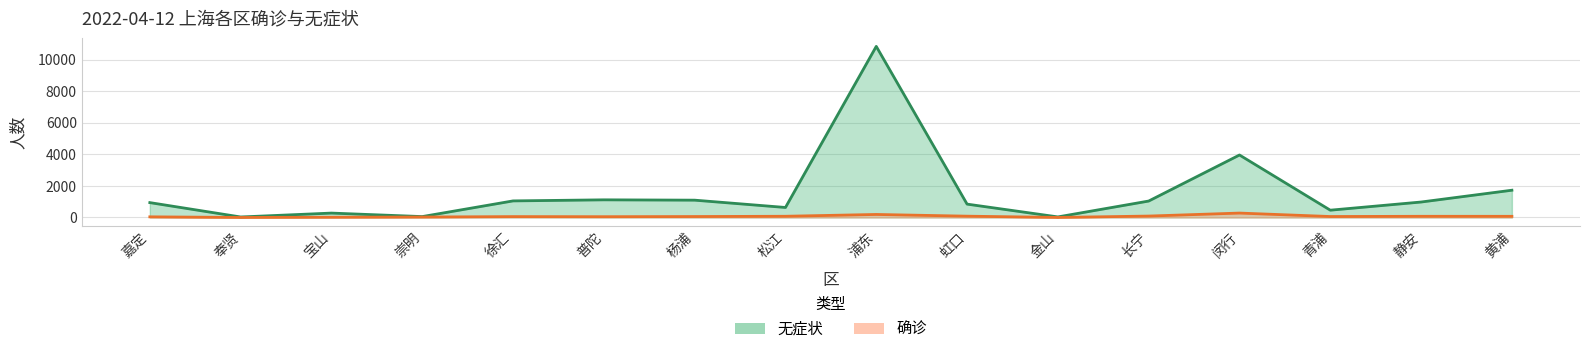

True or false: 无症状 has a value of 444 at 徐汇.

False